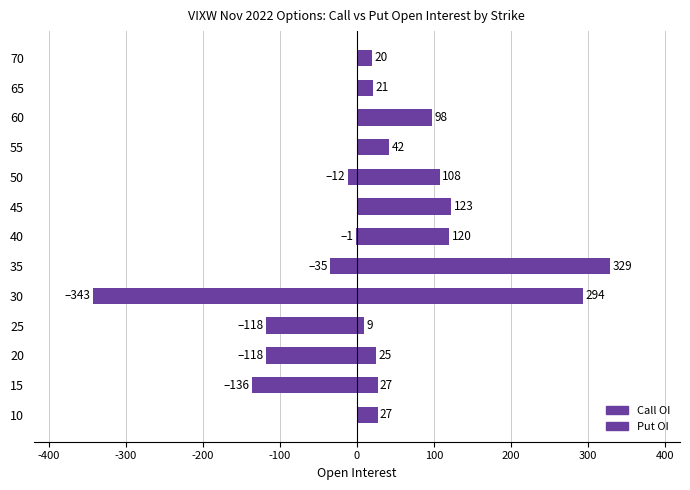

Which series has the widest spread of values?

Put OI